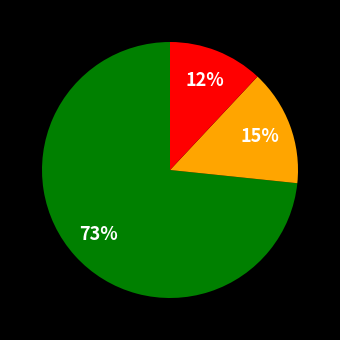

To the nearest percent, what is the difference between the largest and smallest slice percentages?

61%